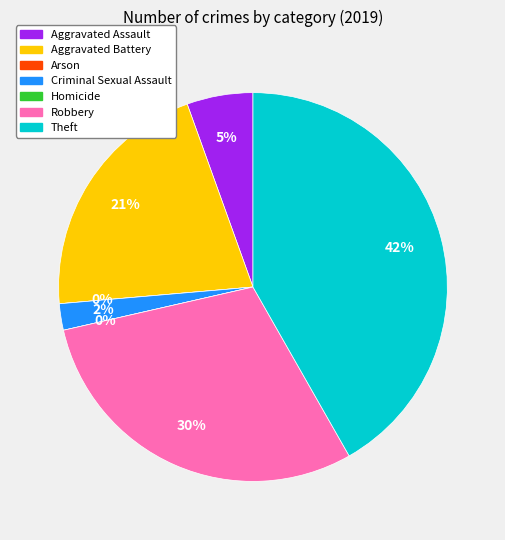

Does Aggravated Battery represent more than half of the total?

No